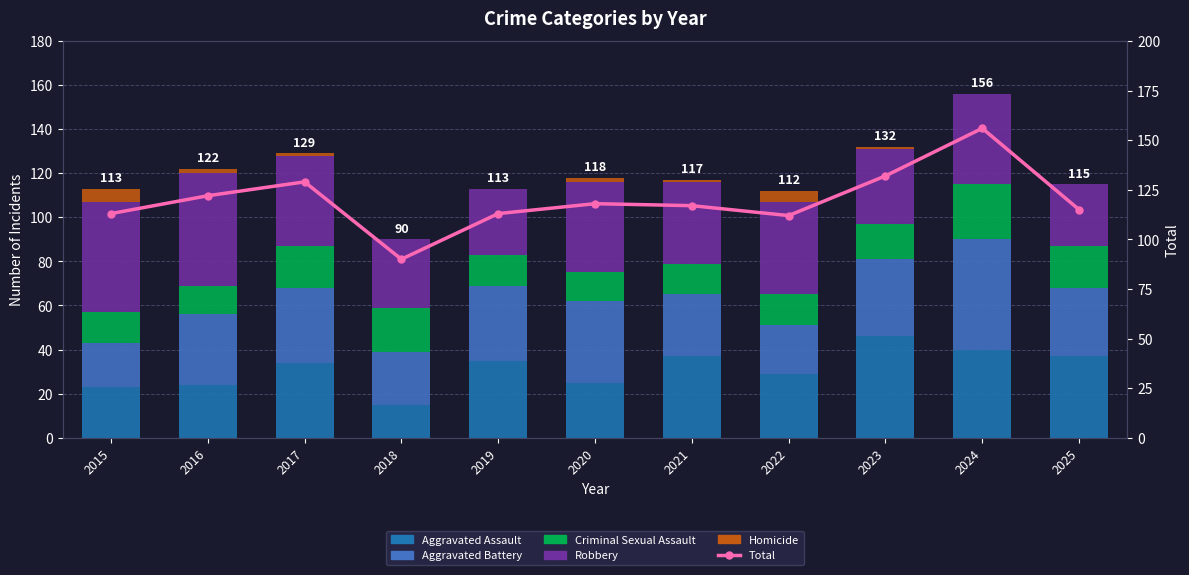

Are the bars horizontal?

No